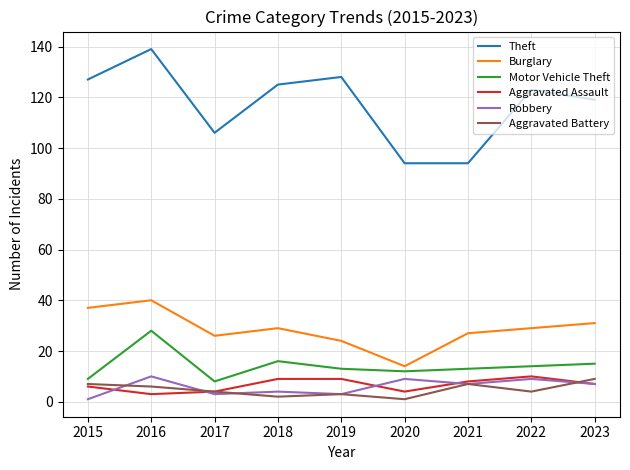

What is the approximate value of Aggravated Battery at 2015?

7